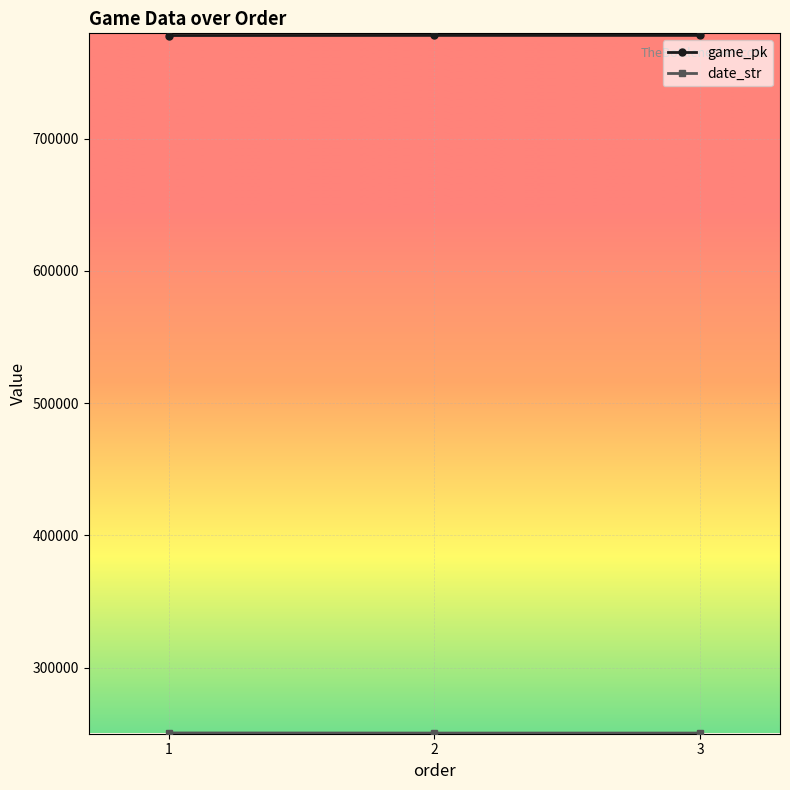

What is the sum of the game_pk values at 1 and 2?

1556292